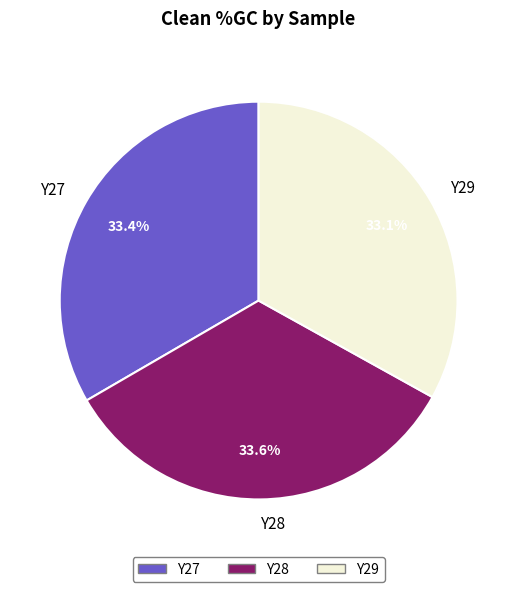

True or false: Y28 accounts for 24% of the total.

False